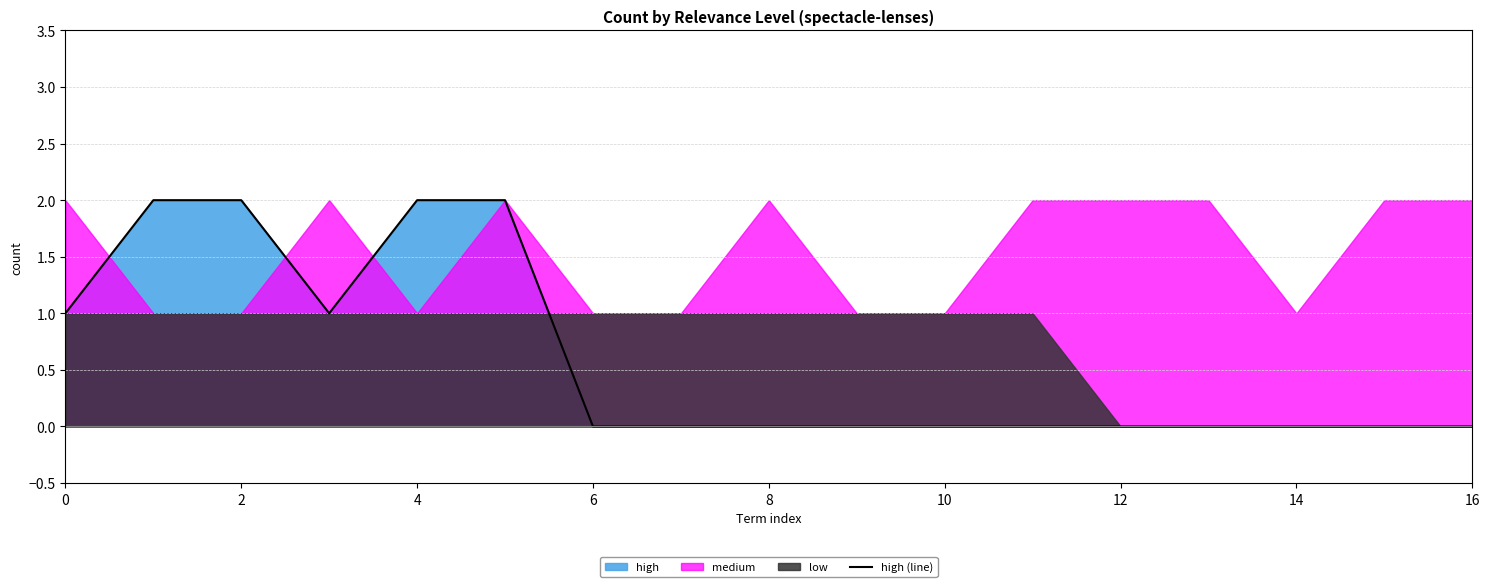

The high (line) series shows 0 at 8. True or false?

True